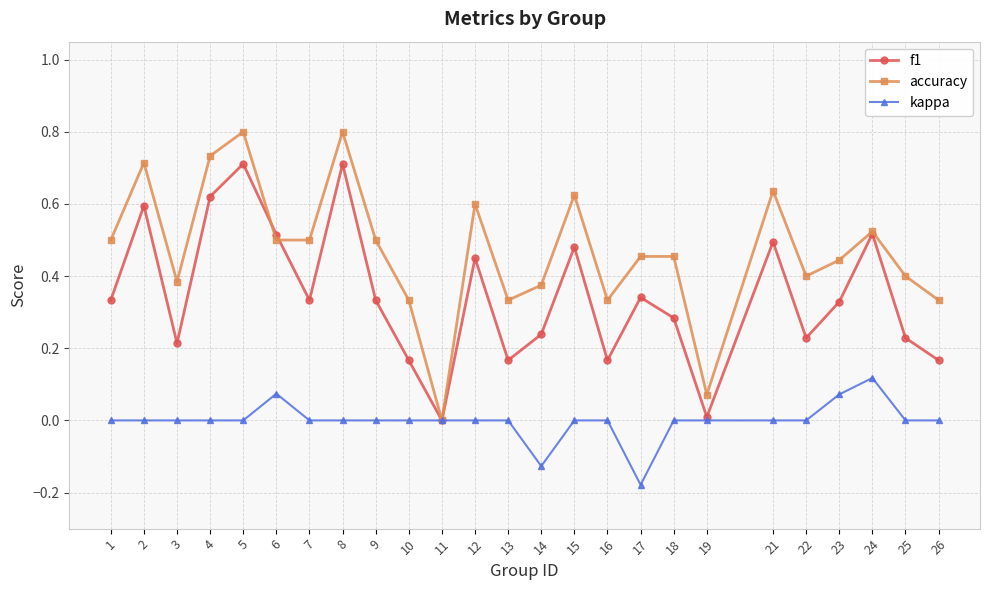

Between 5 and 6, which series saw the biggest shift?

accuracy